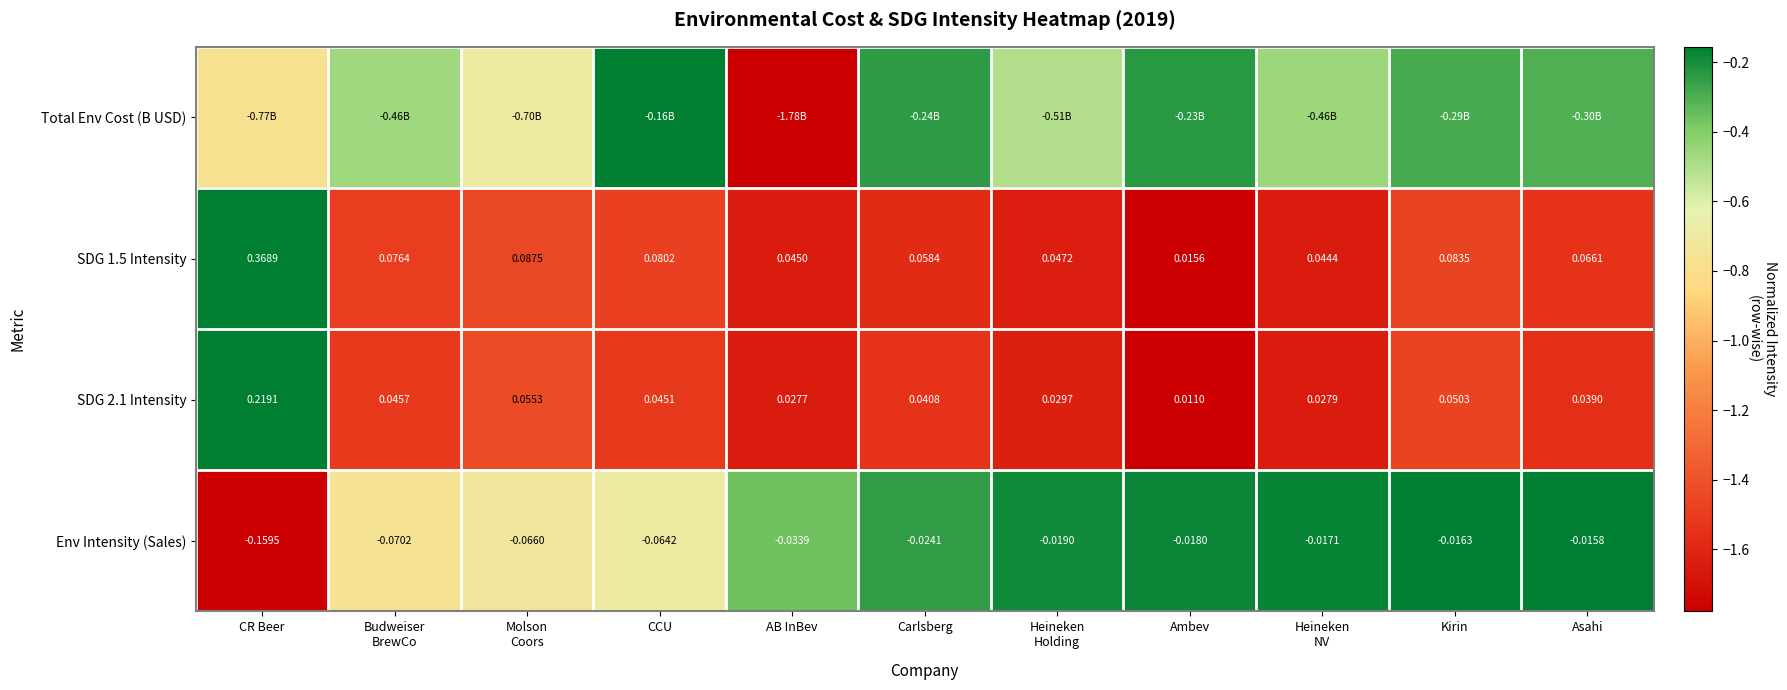

At how many categories does at least one series exceed 0?

11